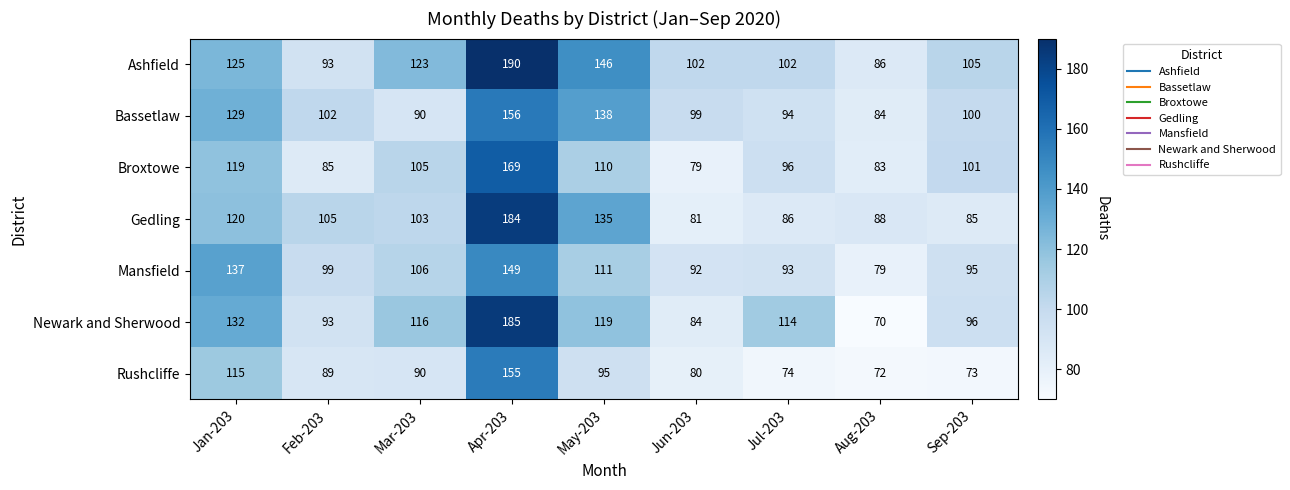

What is the lowest value of the Bassetlaw series?

84